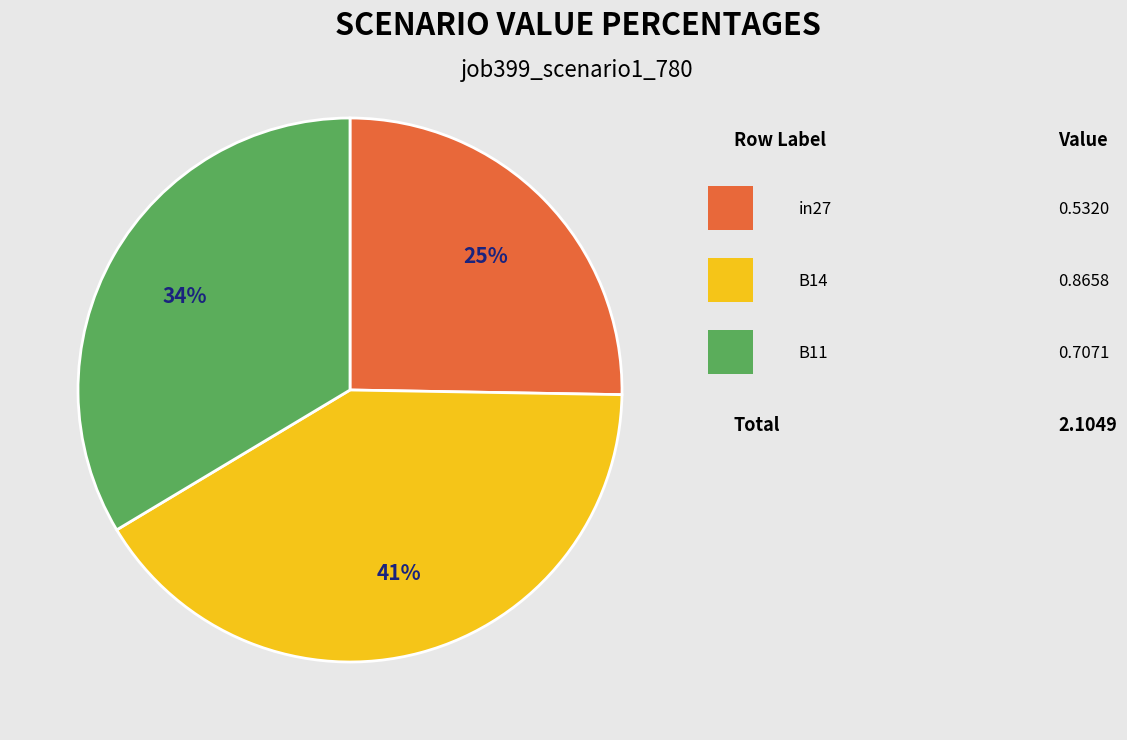

To the nearest percent, what is the average slice percentage?

33%